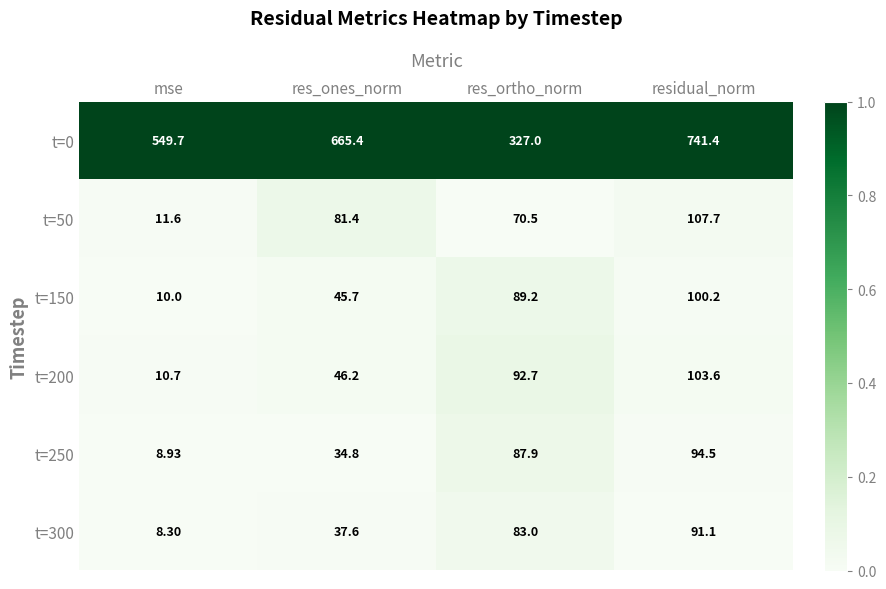

What is the difference between the highest and lowest values at res_ortho_norm?

256.5